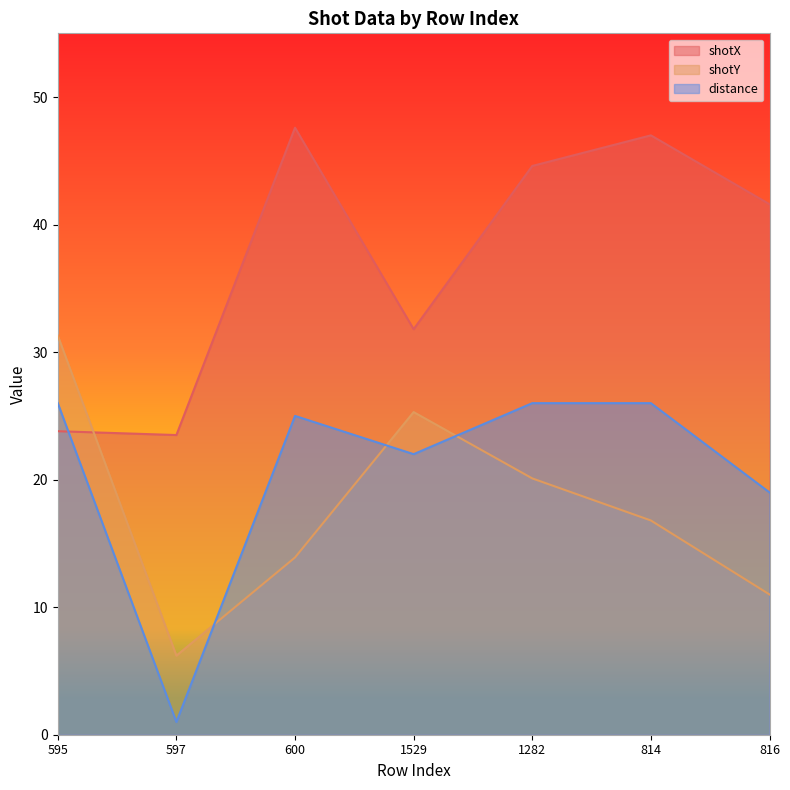

Reading left to right, transcribe all the data shown in this chart.

shotX: 23.8	23.5	47.6	31.8	44.6	47.0	41.6
shotY: 31.3	6.2	13.9	25.3	20.1	16.8	11.0
distance: 26.0	1.0	25.0	22.0	26.0	26.0	19.0